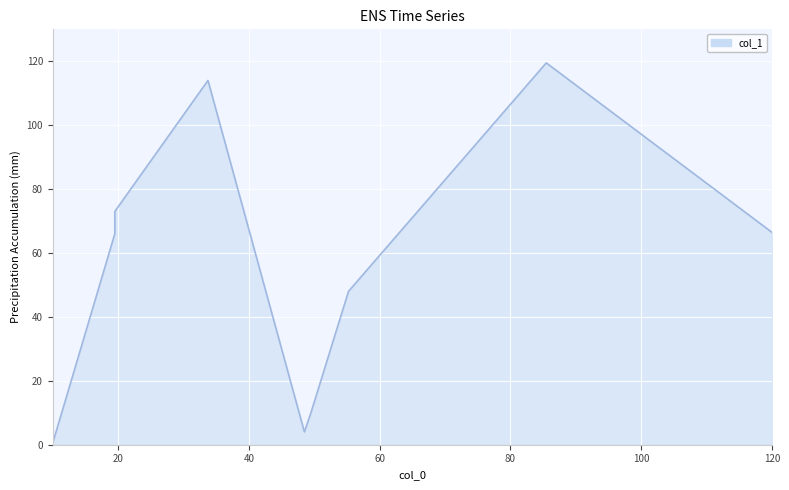

Which label corresponds to the largest value in the chart?

85.5